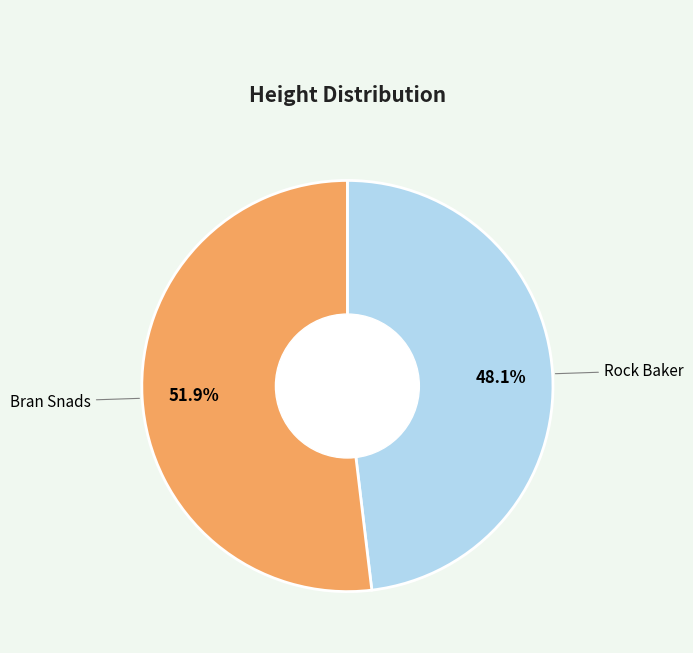

Which category has the smallest portion of the pie?

Rock Baker